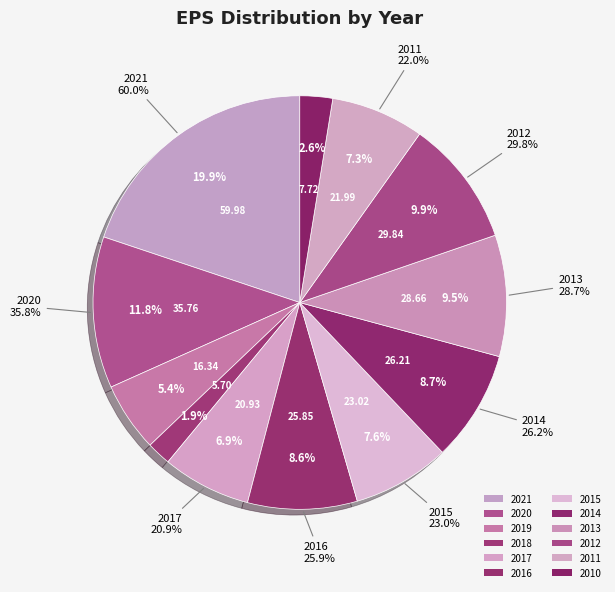

Combined, what portion of the pie is 2017 and 2012?

16.8%